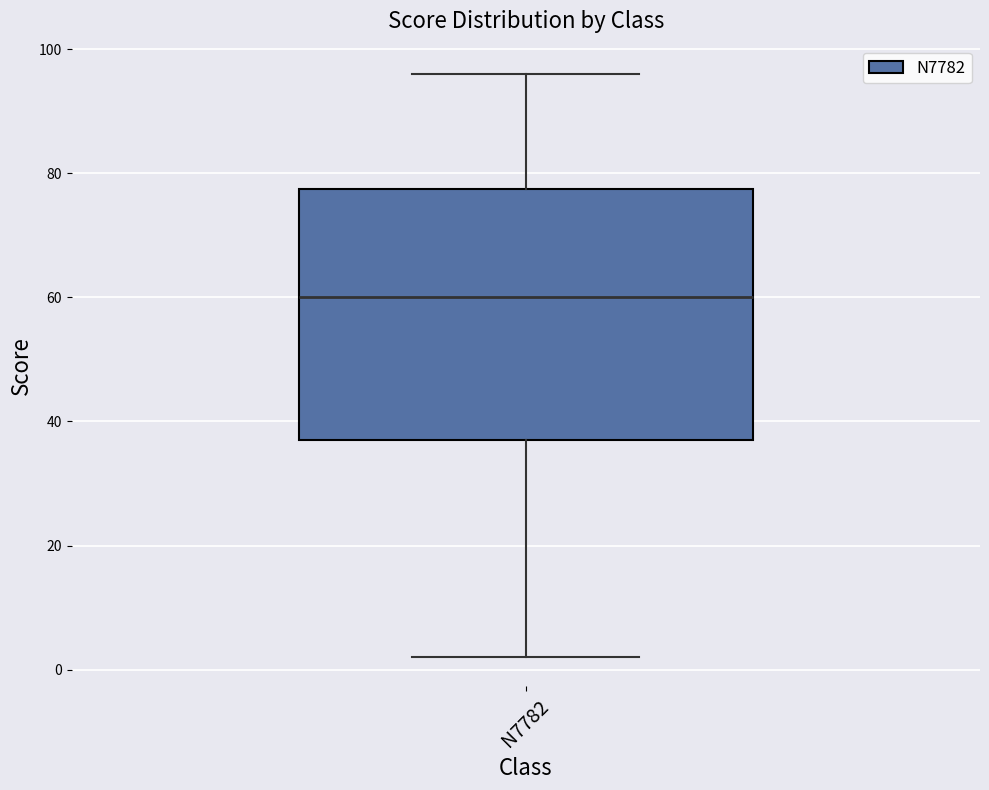

Read this box plot against the y-axis: the position of the median line, the range covered by the box, and the ends of both whiskers. The values are not printed on the chart, so give them approximately, as read against the axis.

median 60, box 38 to 78, whiskers 2 to 96